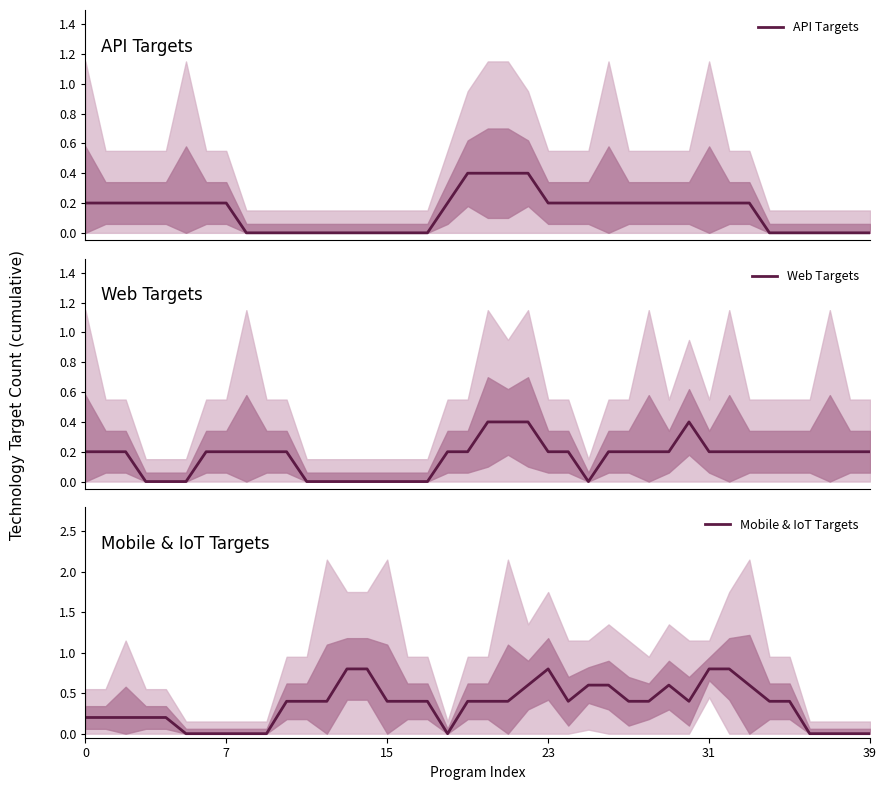

True or false: Web Targets and API Targets intersect in this chart.

False